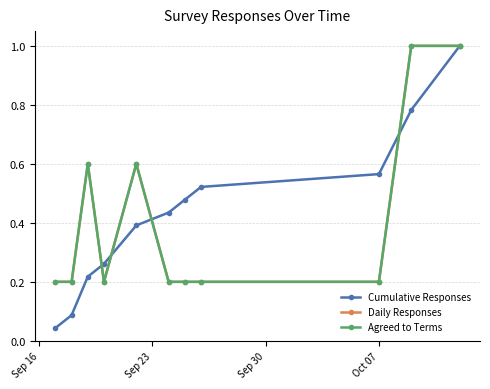

List the series in order of their peak value, lowest first.

Cumulative Responses, Daily Responses, Agreed to Terms